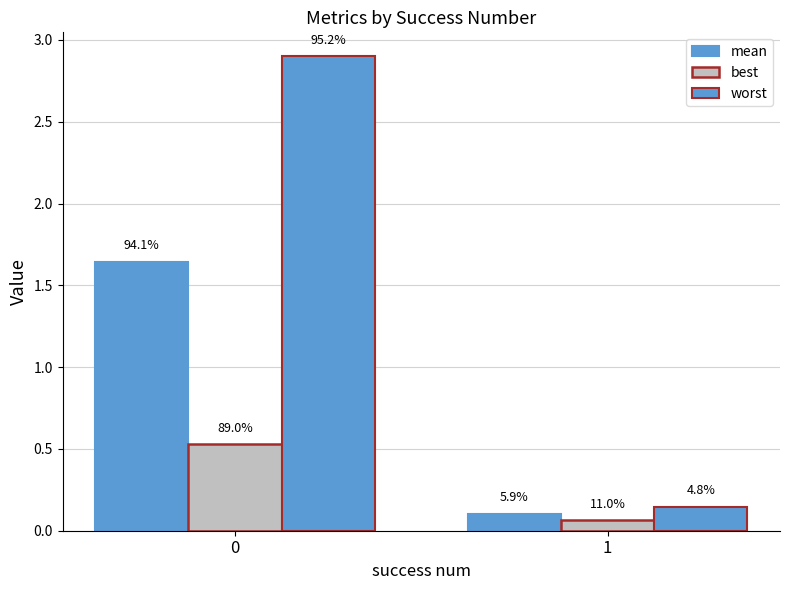

How many bars are there in total?

6